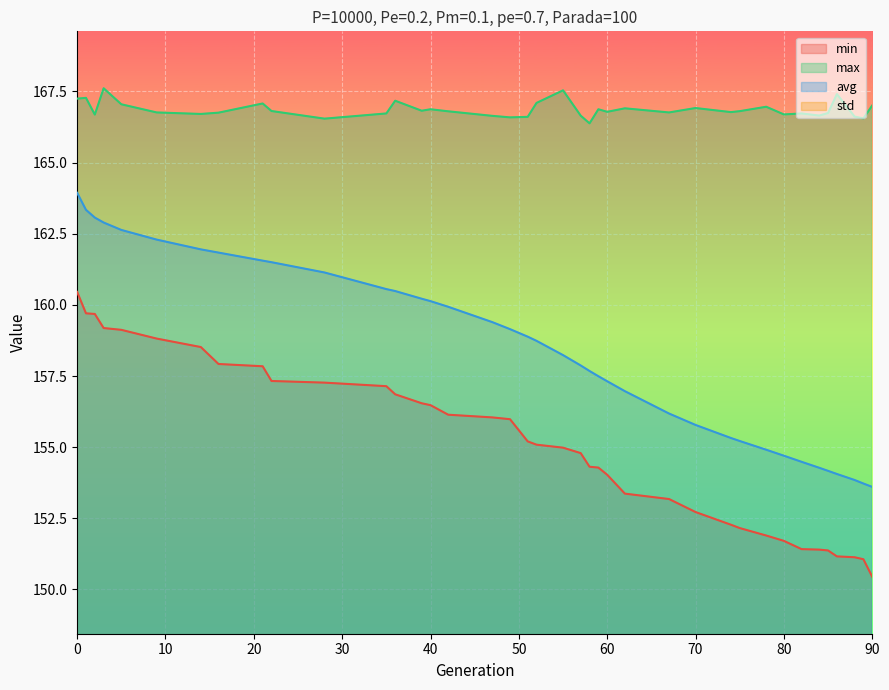

Rank the categories by min value from lowest to highest.

90, 89, 88, 86, 85, 84, 82, 80, 78, 75, 74, 70, 67, 62, 60, 59, 58, 57, 55, 52, 51, 49, 47, 42, 40, 39, 36, 35, 28, 22, 21, 16, 14, 9, 5, 3, 2, 1, 0